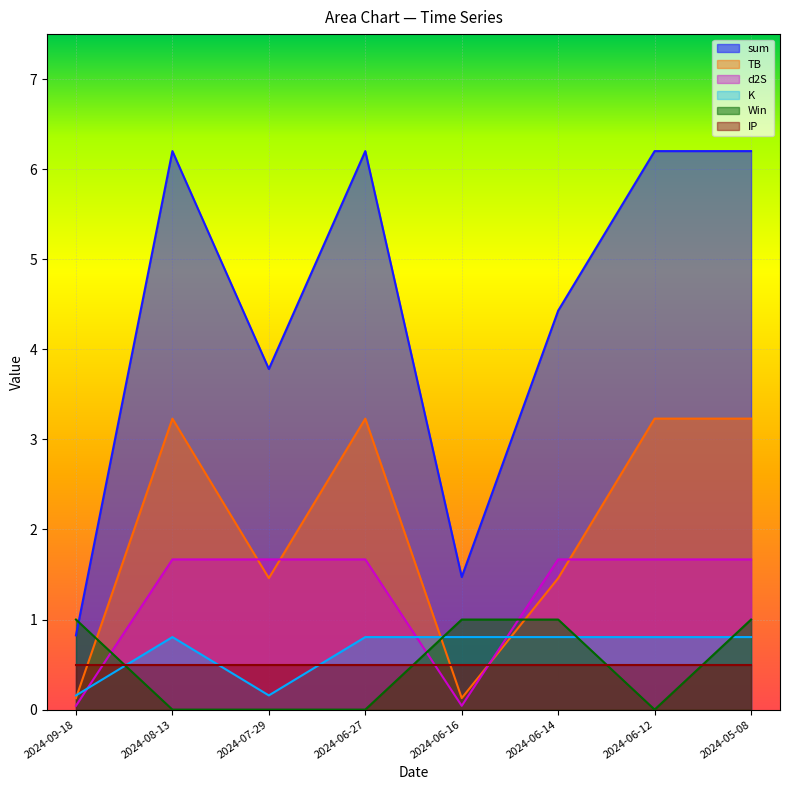

At 2024-07-29, list the series in order from smallest to largest.

Win, K, IP, TB, d2S, sum